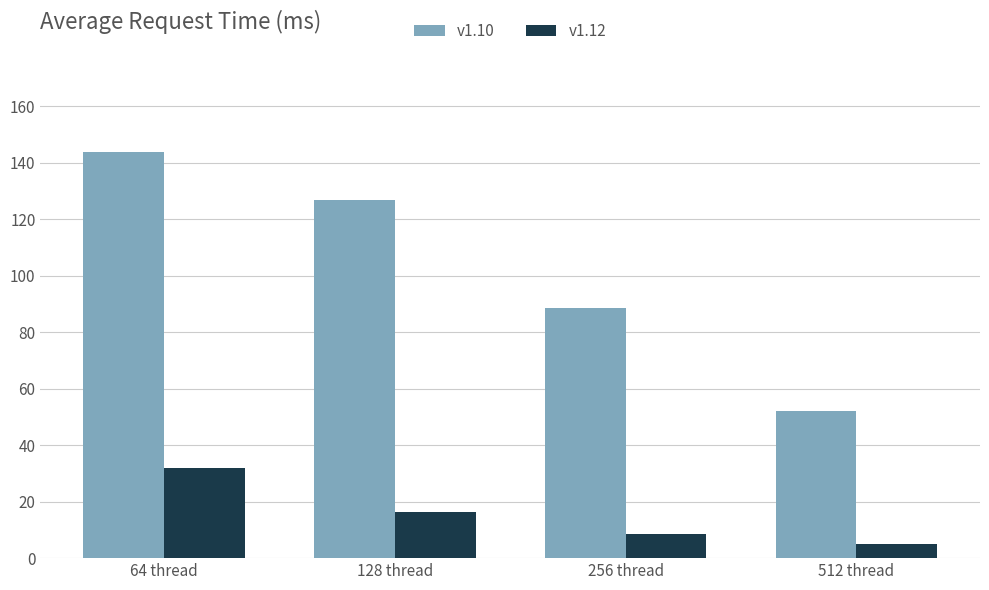

Is it true that v1.10 equals 87.4 at 64 thread?

False